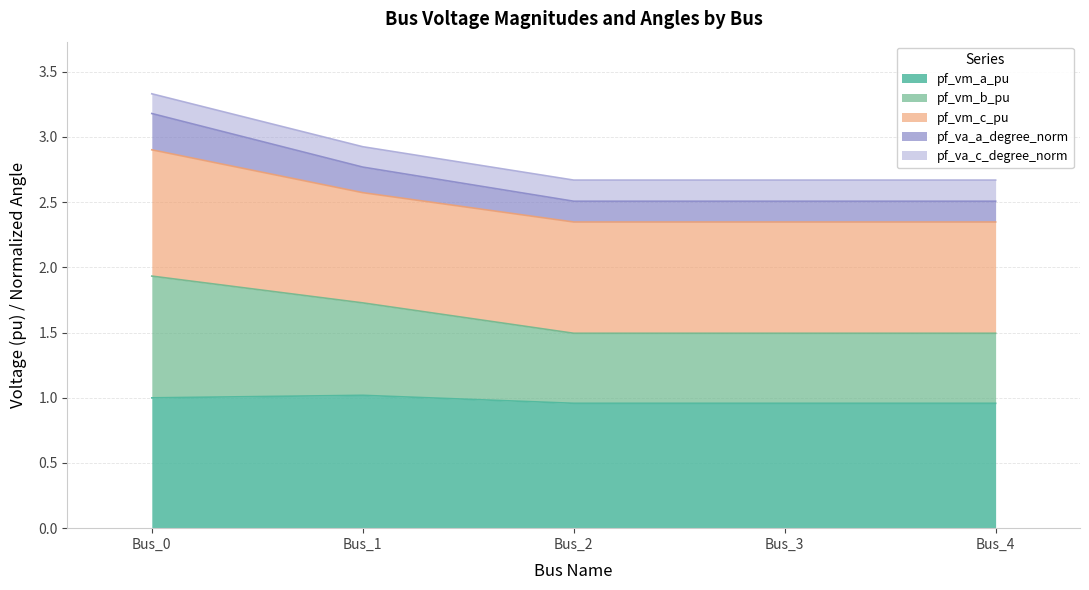

What are all the series names shown in the legend?

pf_vm_a_pu, pf_vm_b_pu, pf_vm_c_pu, pf_va_a_degree_norm, pf_va_c_degree_norm